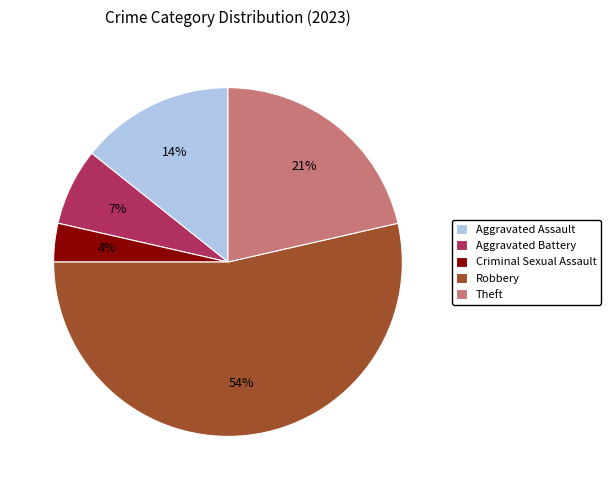

Which has a higher value, Criminal Sexual Assault or Aggravated Assault?

Aggravated Assault